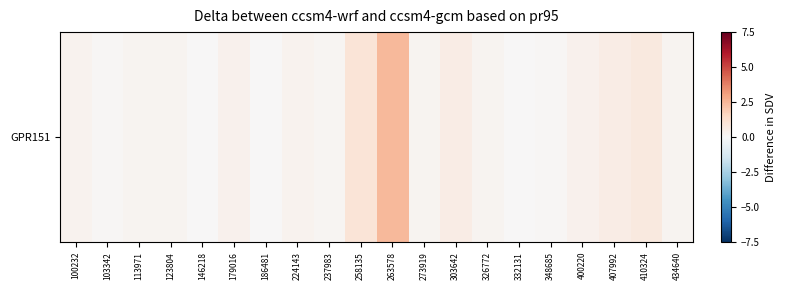

The chart shows a value of 0.1 at 100232. True or false?

False